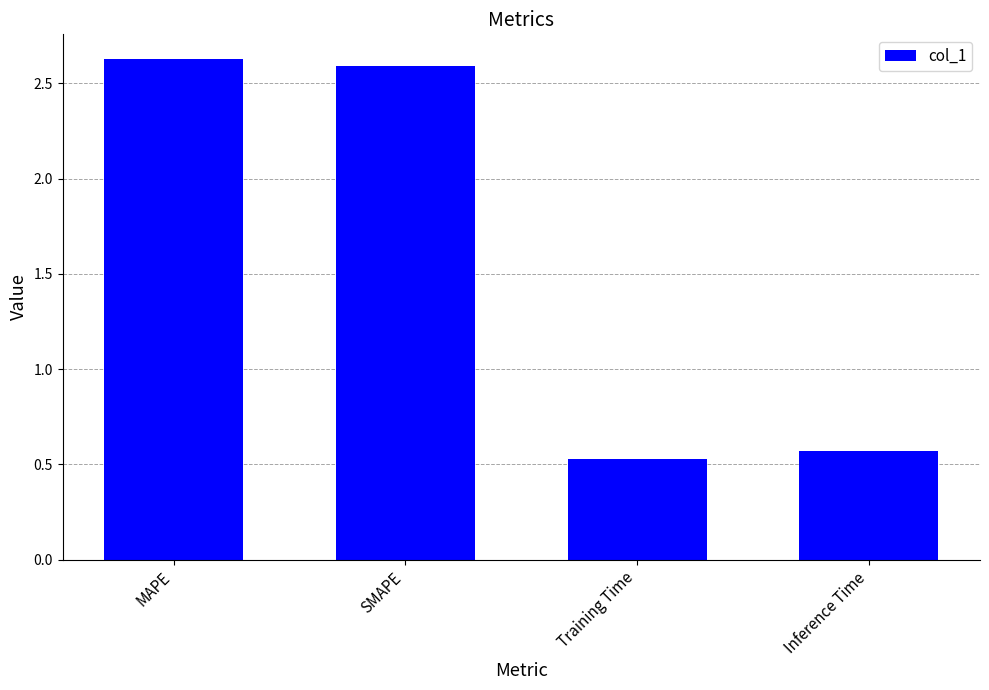

What is the label of the 2nd bar from the left?

SMAPE